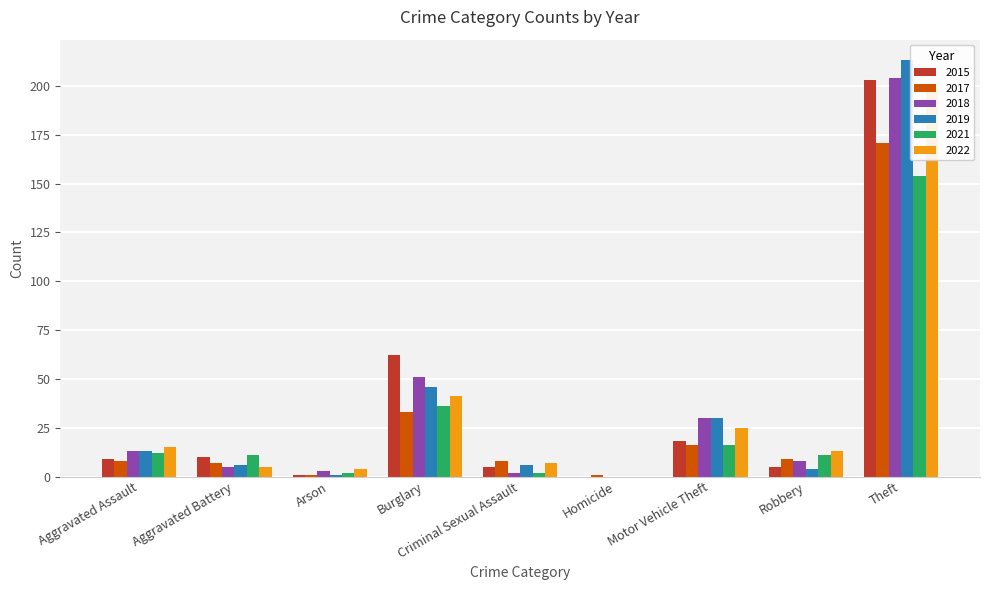

Between Robbery and Theft, which series saw the biggest shift?

2019